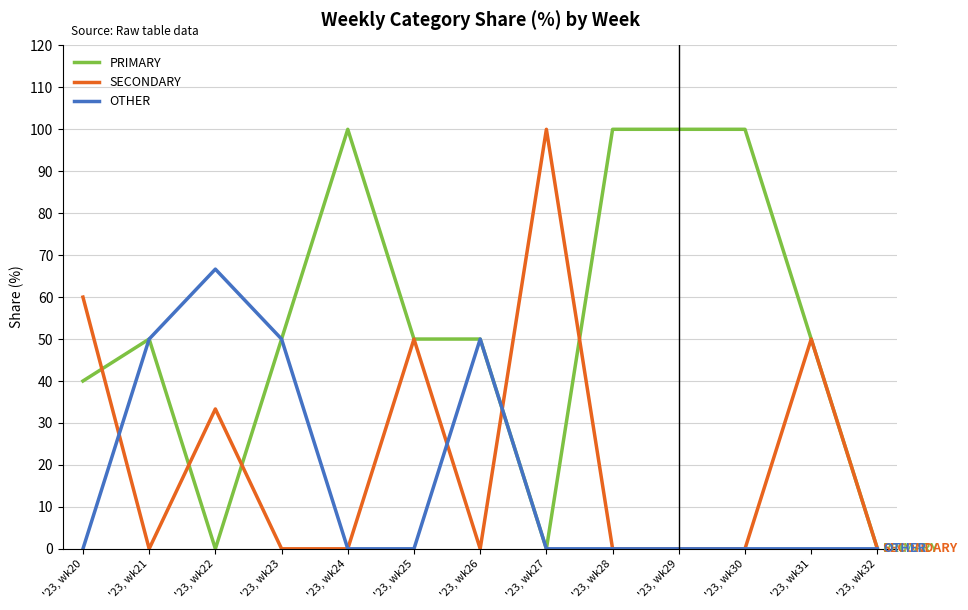

What is the greatest value displayed?

100.0